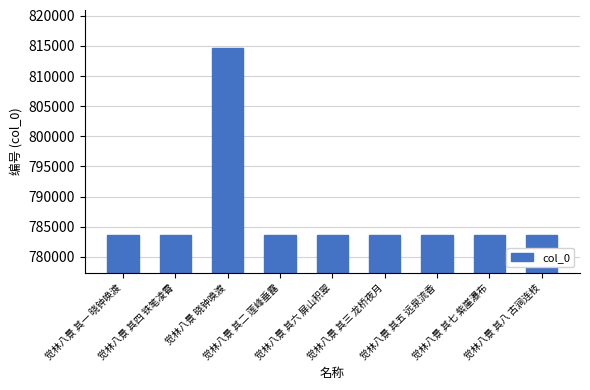

Are the bars horizontal?

No